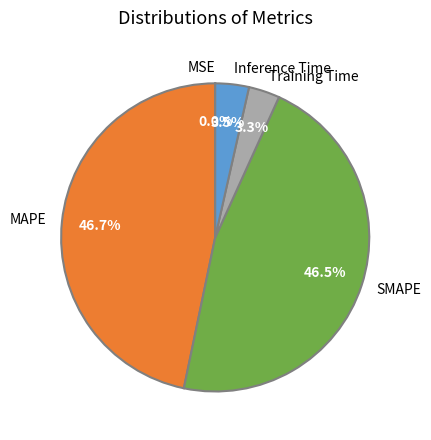

How much of the chart is everything except MAPE?

53.3%